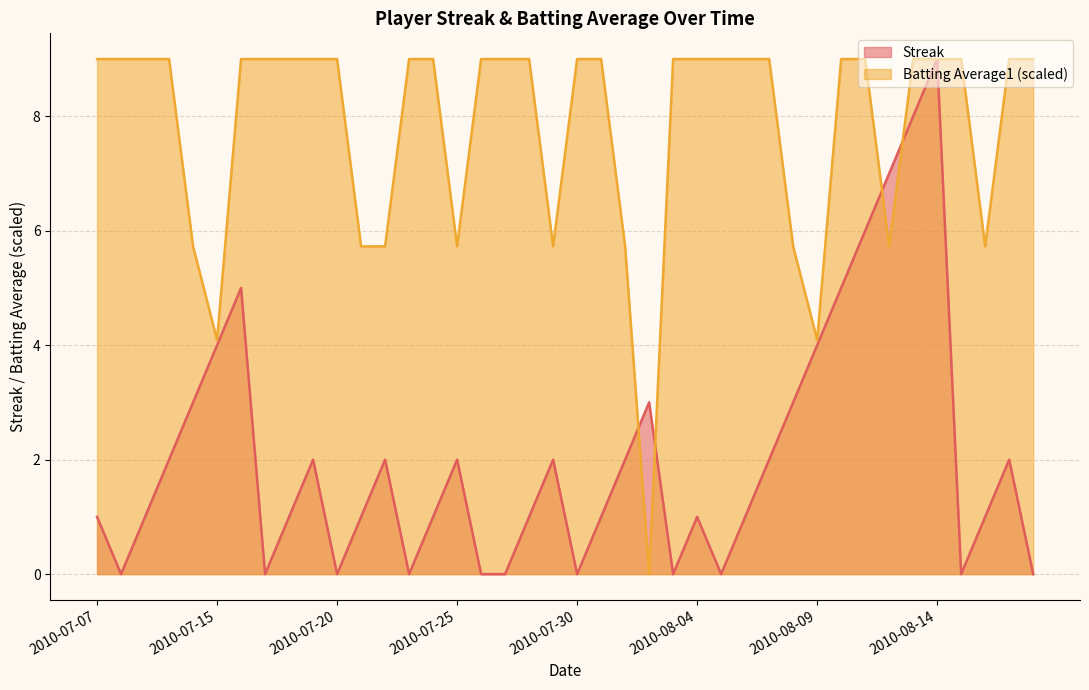

Which series has the largest total across all categories?

Batting Average1 (scaled)